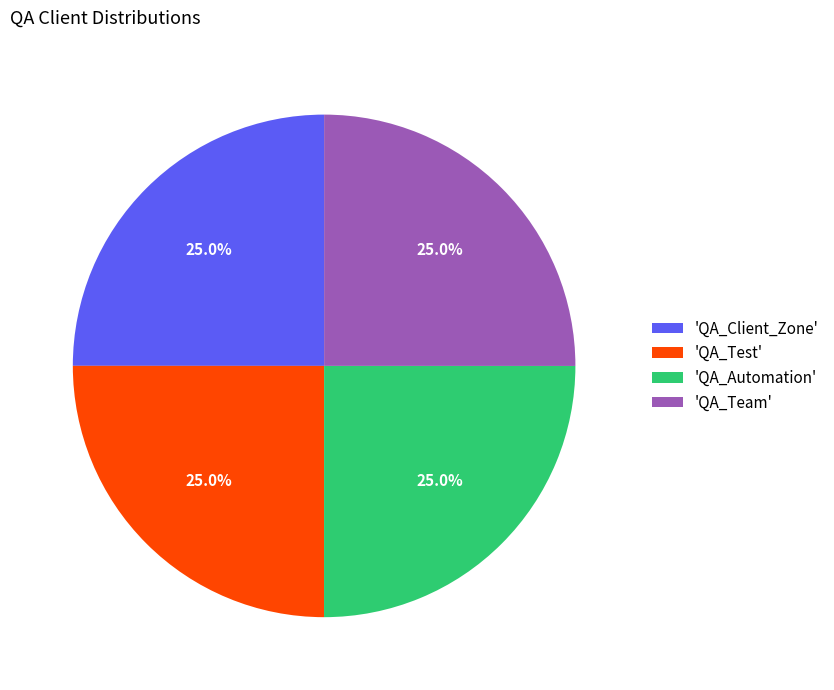

How much of the chart is everything except 'QA_Client_Zone'?

75.0%